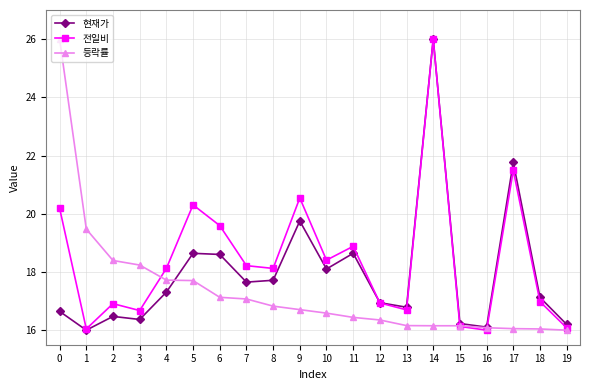

What is the total value across all series at 2?

51.8